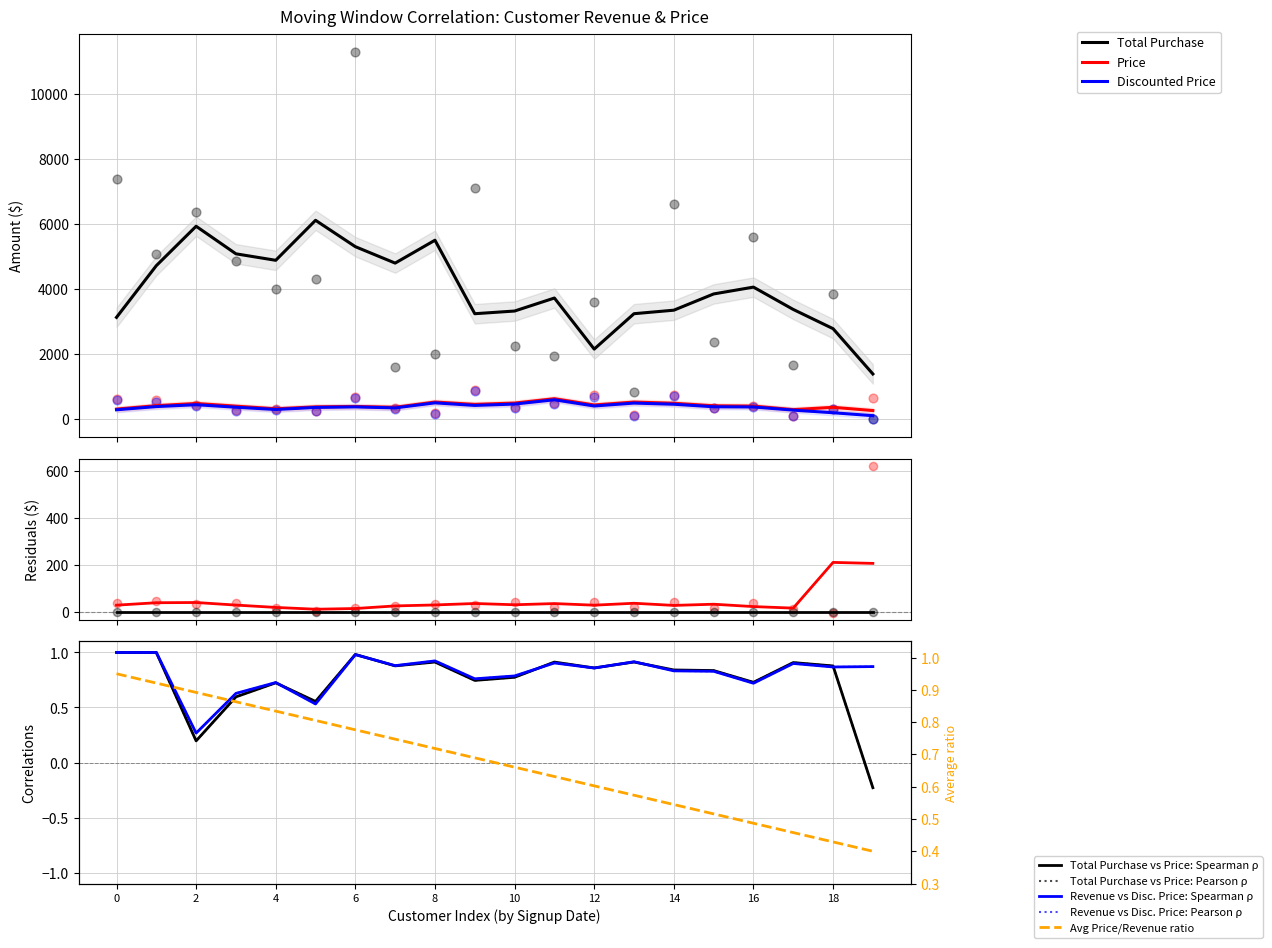

Which series reaches the minimum Y coordinate?

Total_Purchase